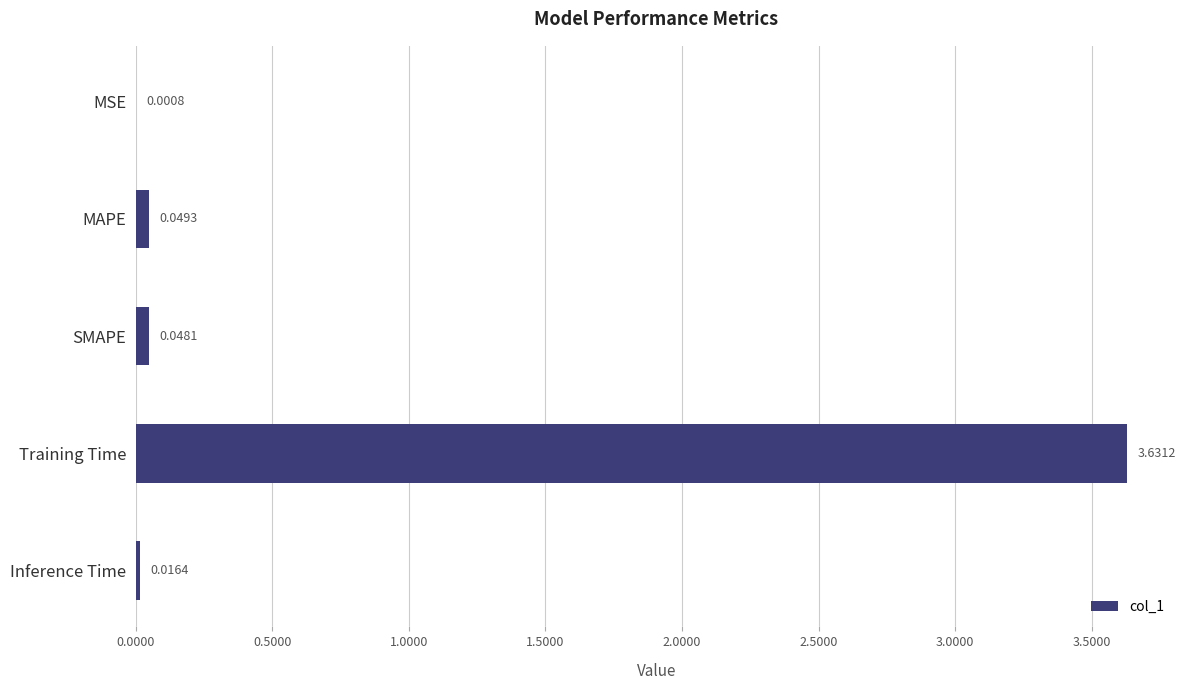

Which category has the highest value across all series?

Training Time